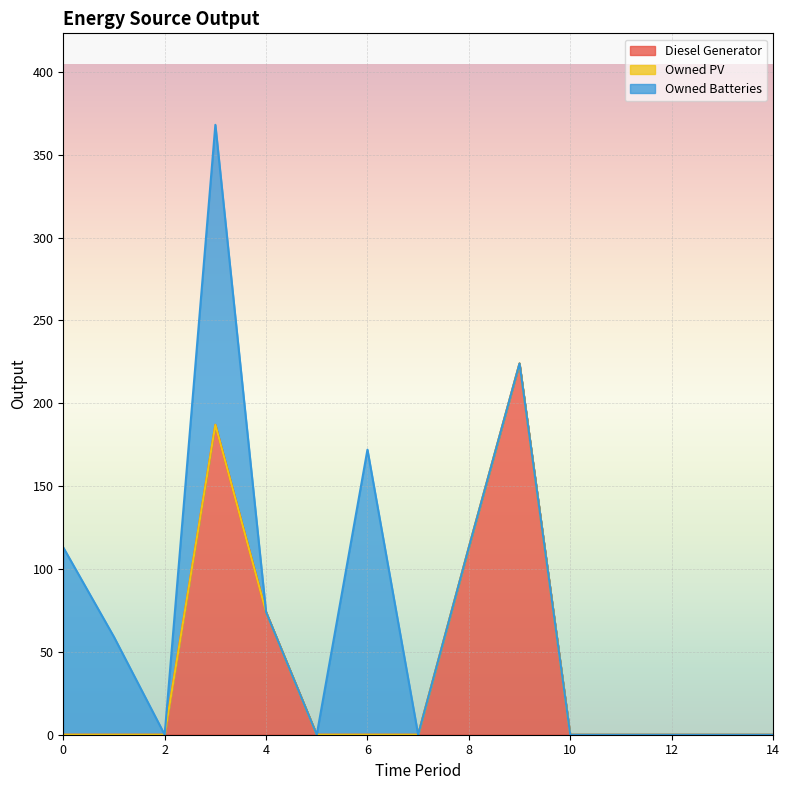

What is the difference between the highest and lowest values at 9?

224